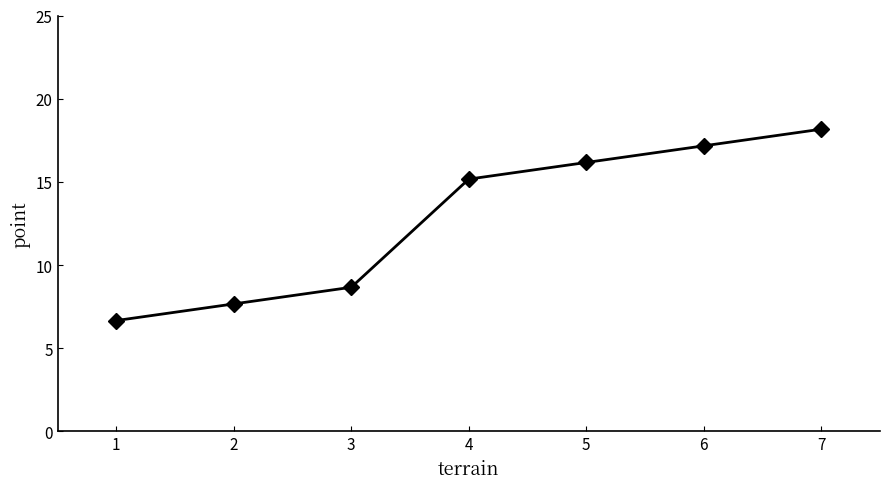

List the labels in order of value, largest first.

7, 6, 5, 4, 3, 2, 1